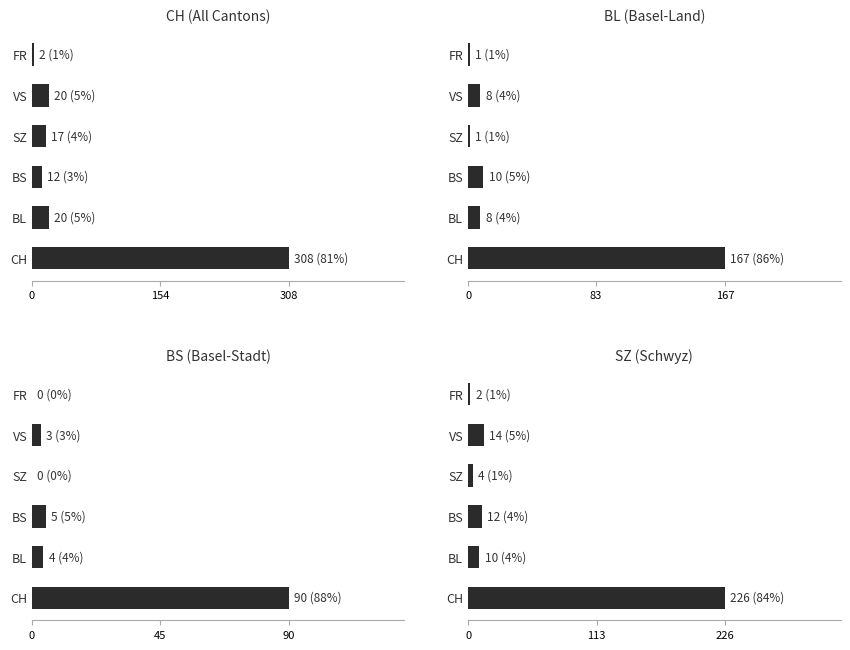

Reading left to right, list all the values displayed in this chart.

CH (All Cantons): 308	20	12	17	20	2
BL (Basel-Land): 167	8	10	1	8	1
BS (Basel-Stadt): 90	4	5	0	3	0
SZ (Schwyz): 226	10	12	4	14	2